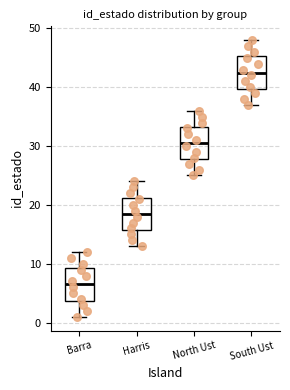

Where does the upper whisker of the box for South Ust end on the y-axis? The values are not printed on the chart, so give them approximately, as read against the axis.

48